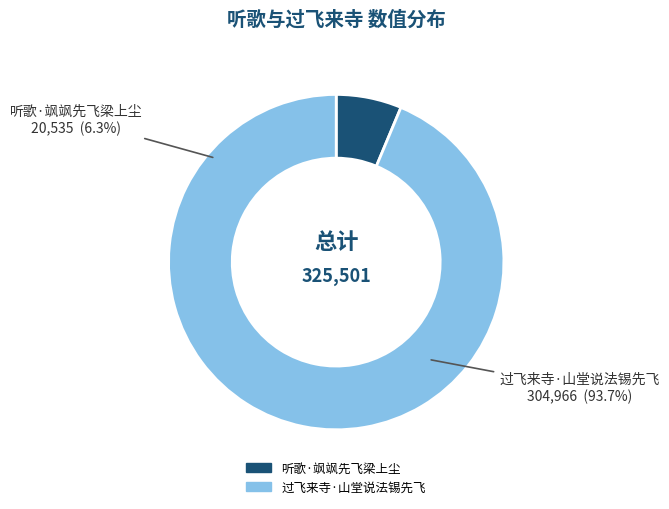

True or false: 听歌·飒飒先飞梁上尘 accounts for 17% of the total.

False